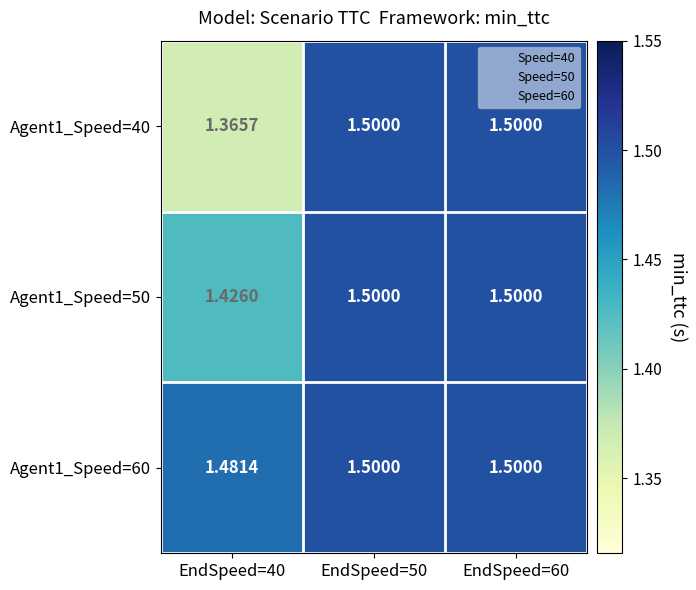

Count the number of data series in this chart.

3